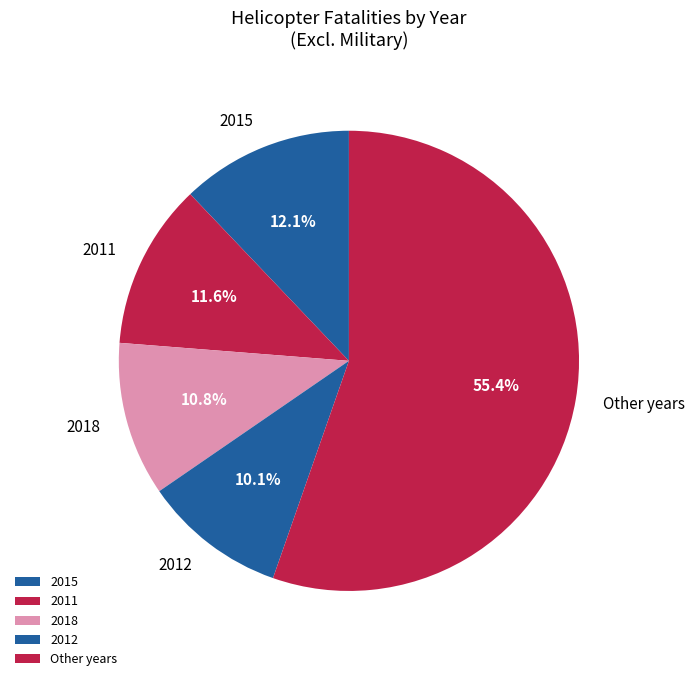

Does 2012 account for over 50% of the chart?

No